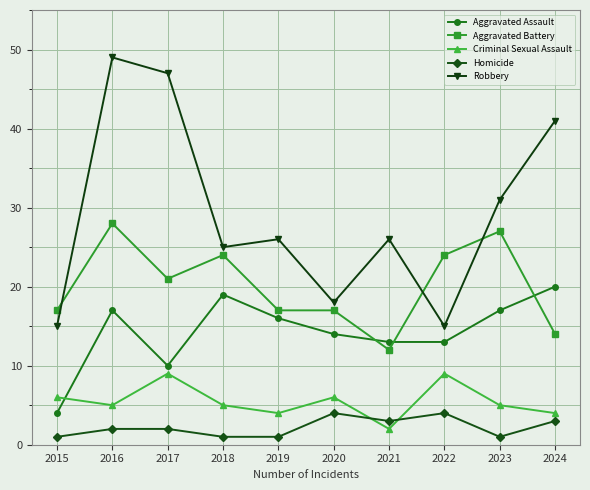

Rank the series at 2021 from lowest to highest value.

Criminal Sexual Assault, Homicide, Aggravated Battery, Aggravated Assault, Robbery